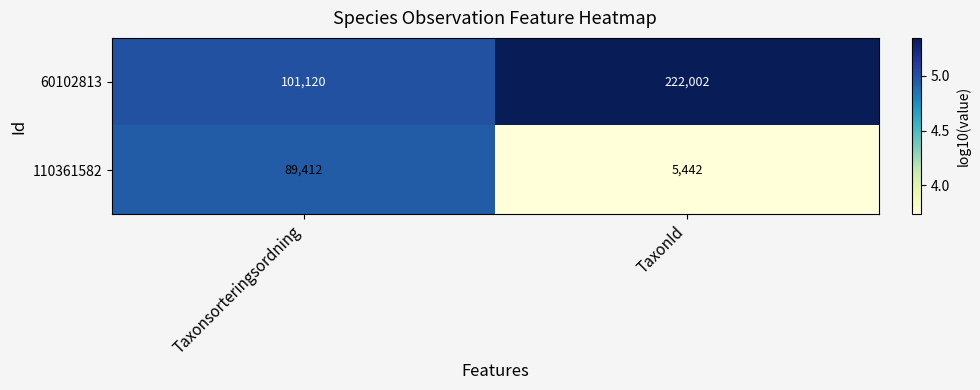

What is the average value of the 60102813 series?

161561